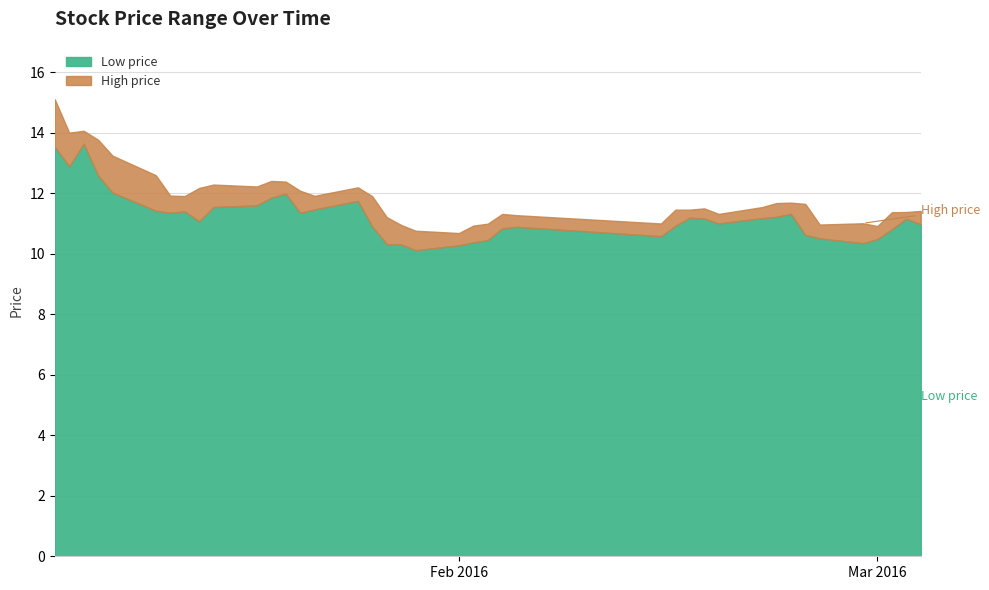

What is the difference between the low values at 17 and 33?

0.3